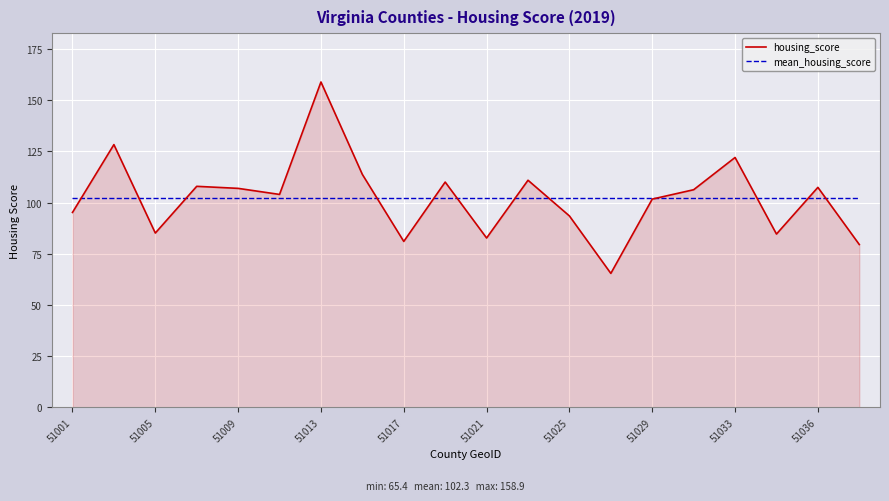

What is the highest value of the mean_housing_score series?

102.3